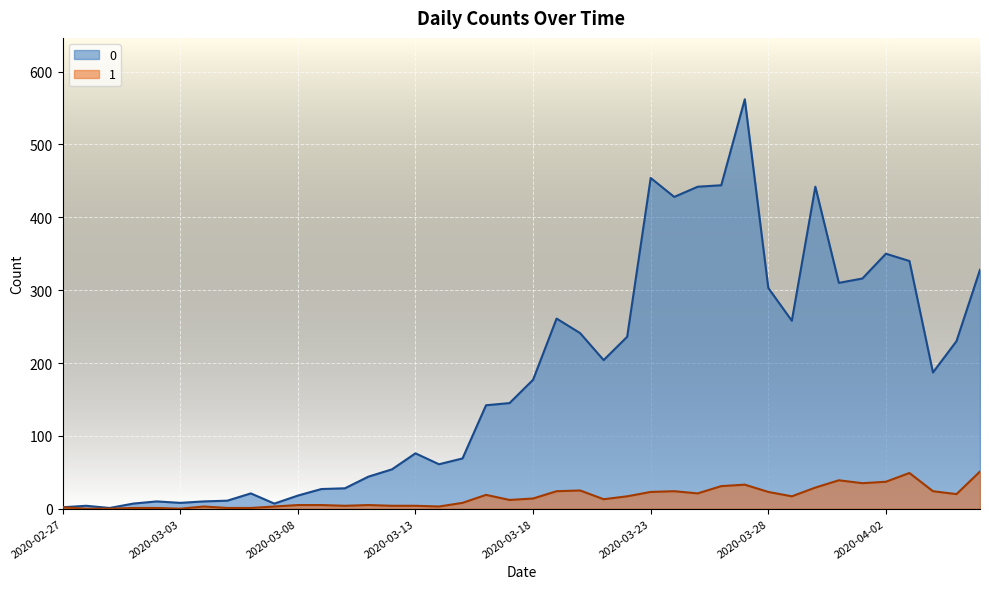

True or false: 0 and 1 cross at least once.

False